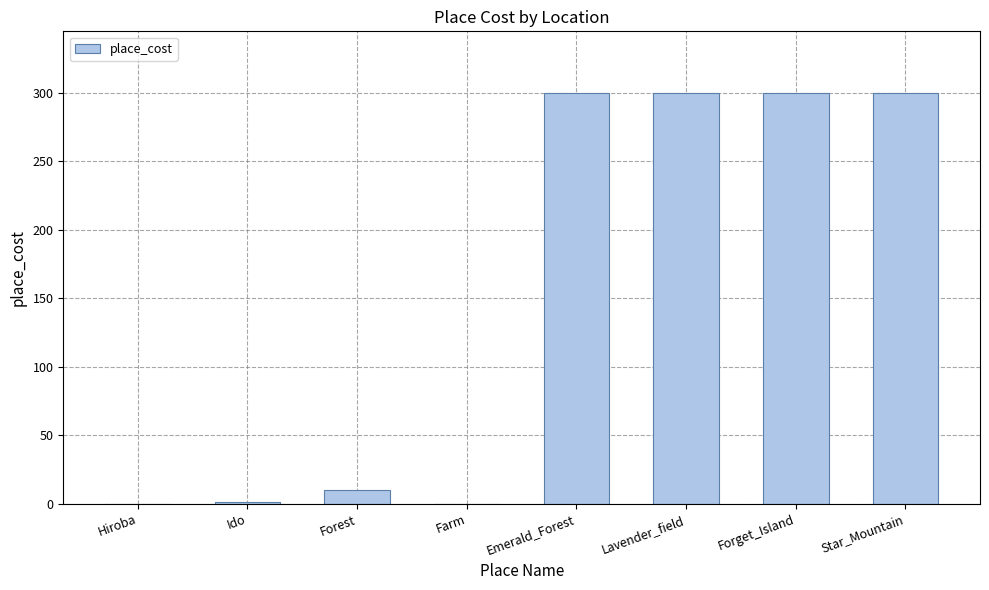

Is it true that the value at Forest is 10?

True